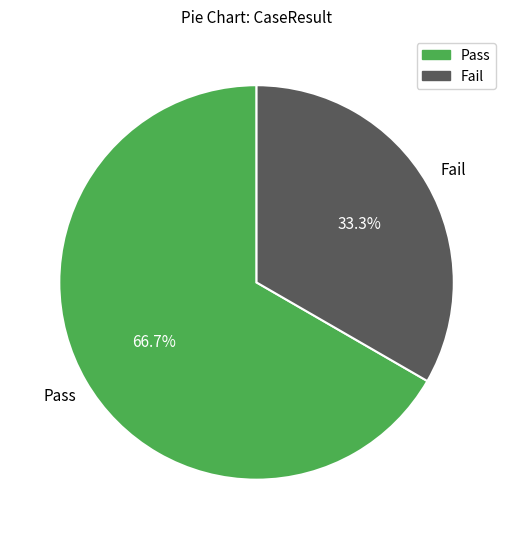

Does Fail account for over 50% of the chart?

No